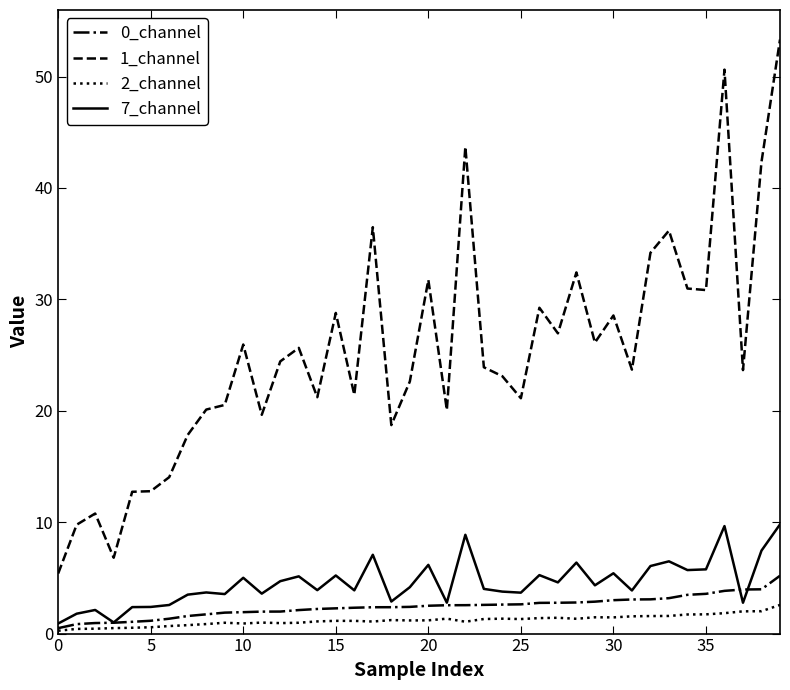

What is the maximum value for 0_channel?

5.2